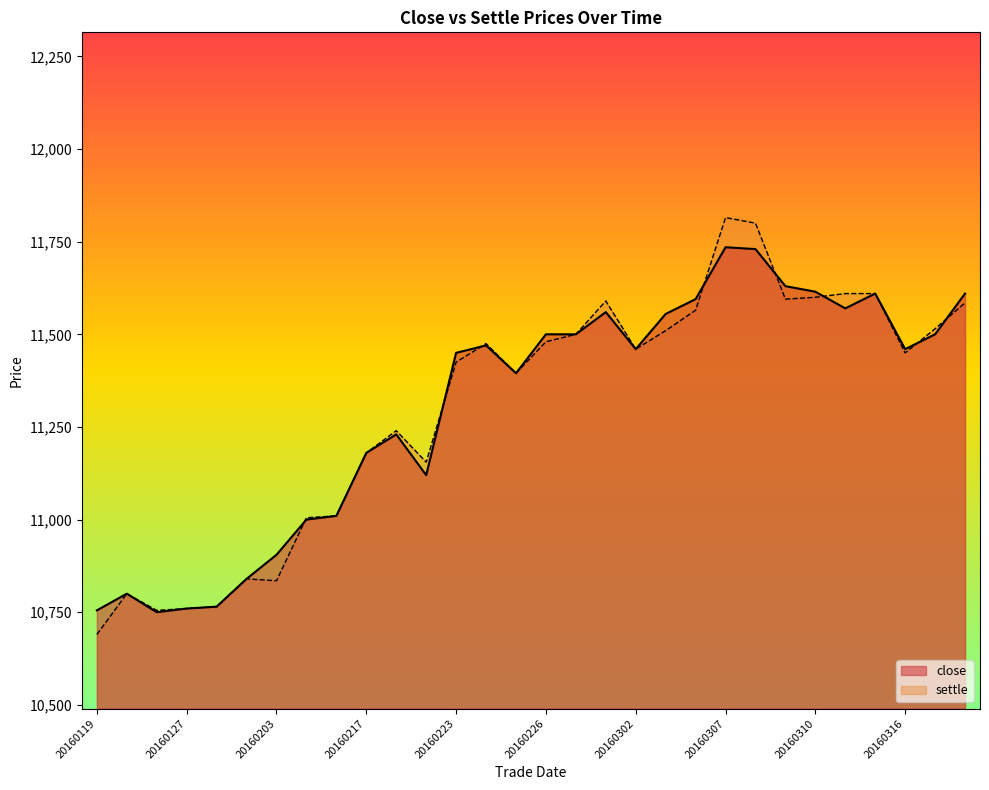

After their last crossing, which series has the higher values: close or settle?

close